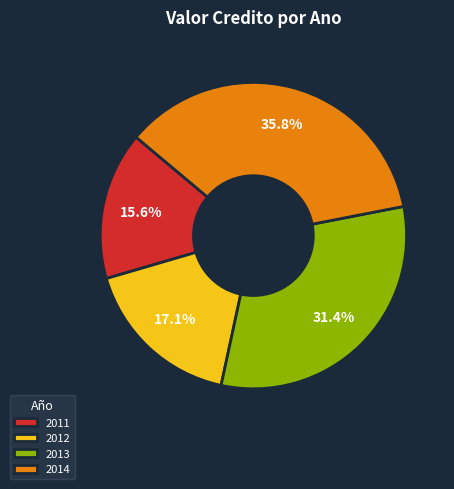

To the nearest percent, what is the average slice percentage?

25%